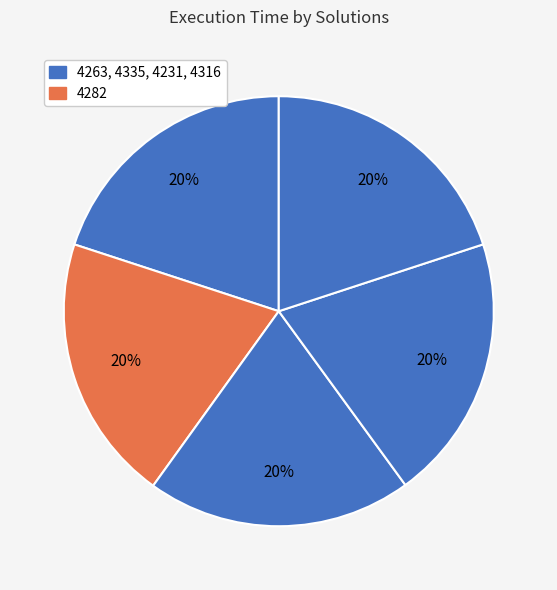

Count the number of slices in the pie.

5